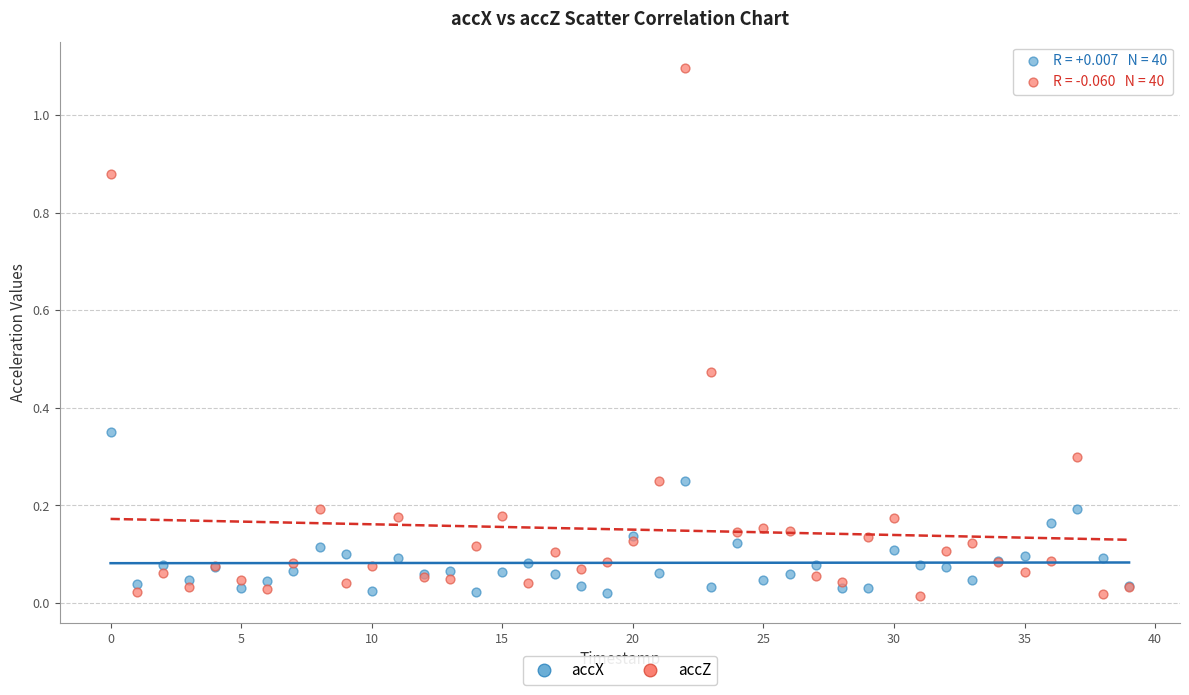

Which series reaches the maximum Y coordinate?

accZ